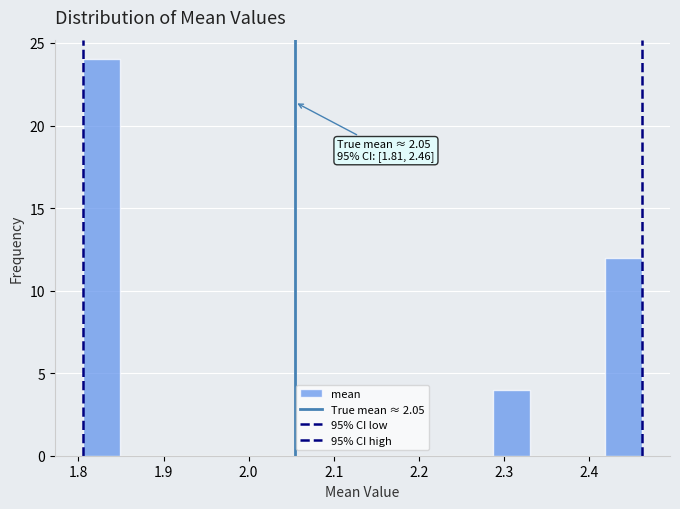

Over which range of the x-axis is the bar tallest?

1.81 to 1.85